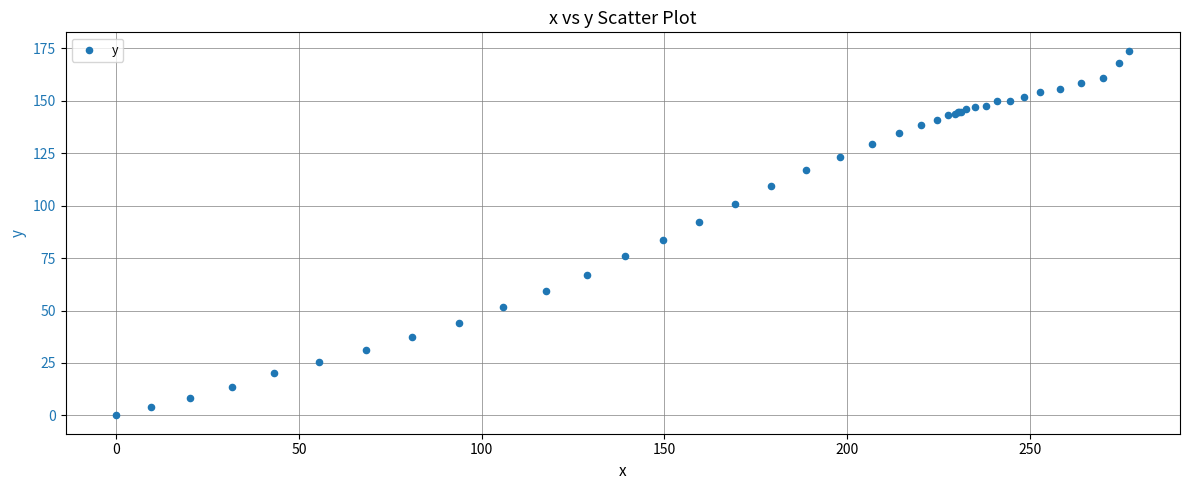

What Y value in the scatter plot is closest to 86?

83.4